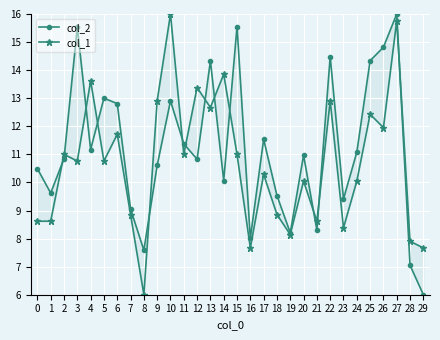

How many intersections are there between col_1 and col_2?

13